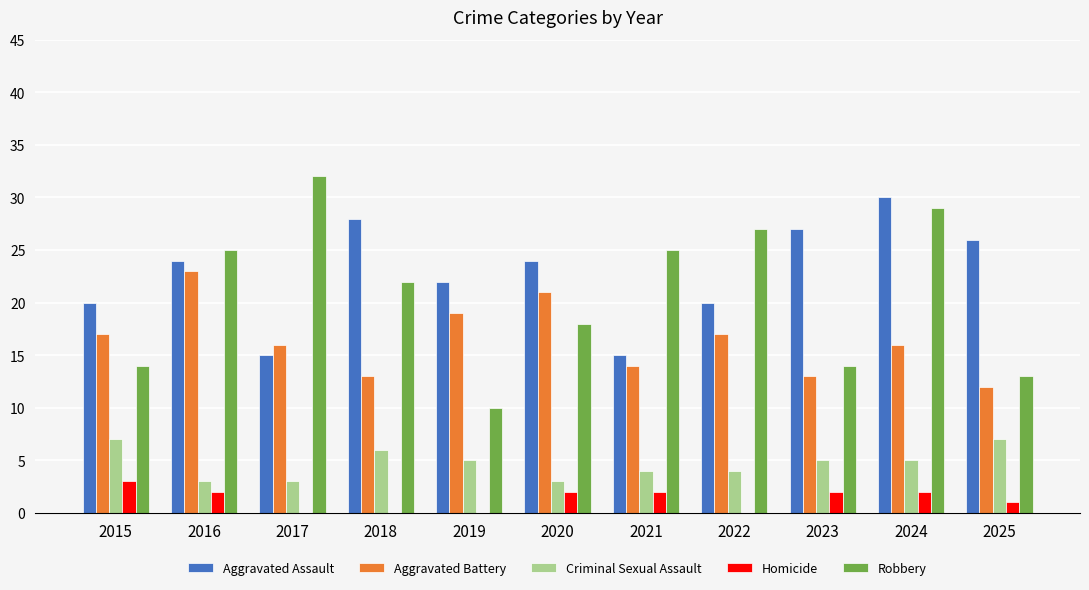

At which category is the sum across all series the highest?

2024